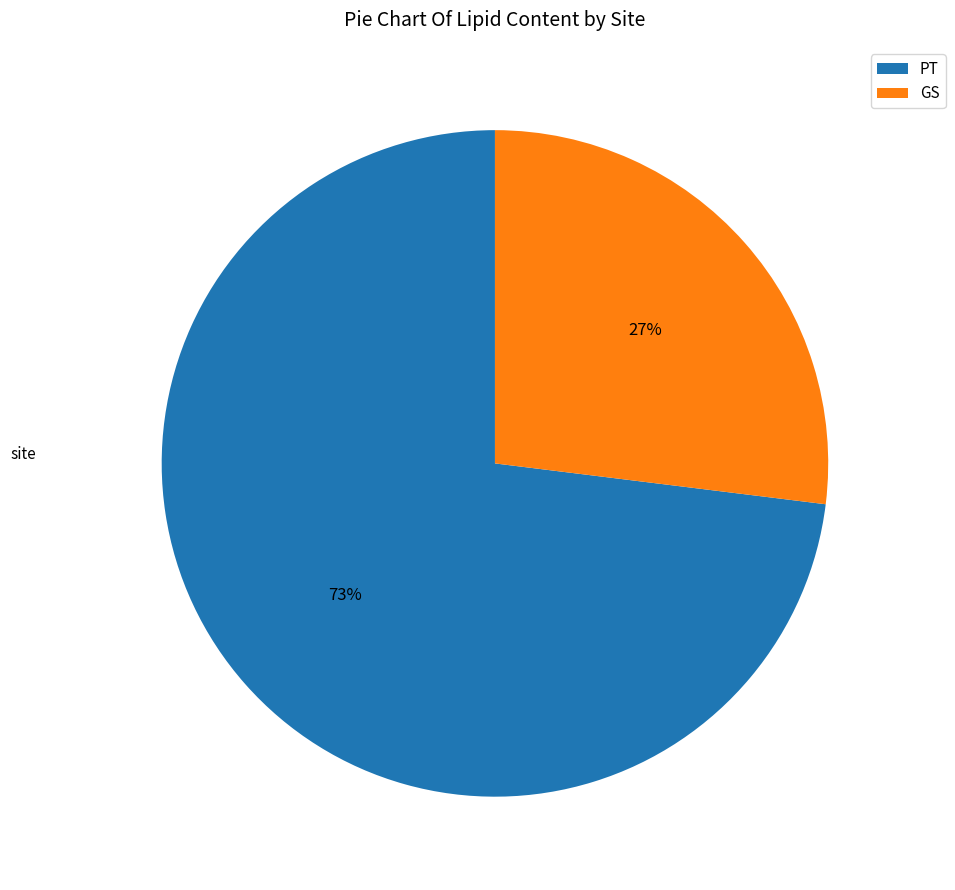

Between PT and GS, which is larger?

PT